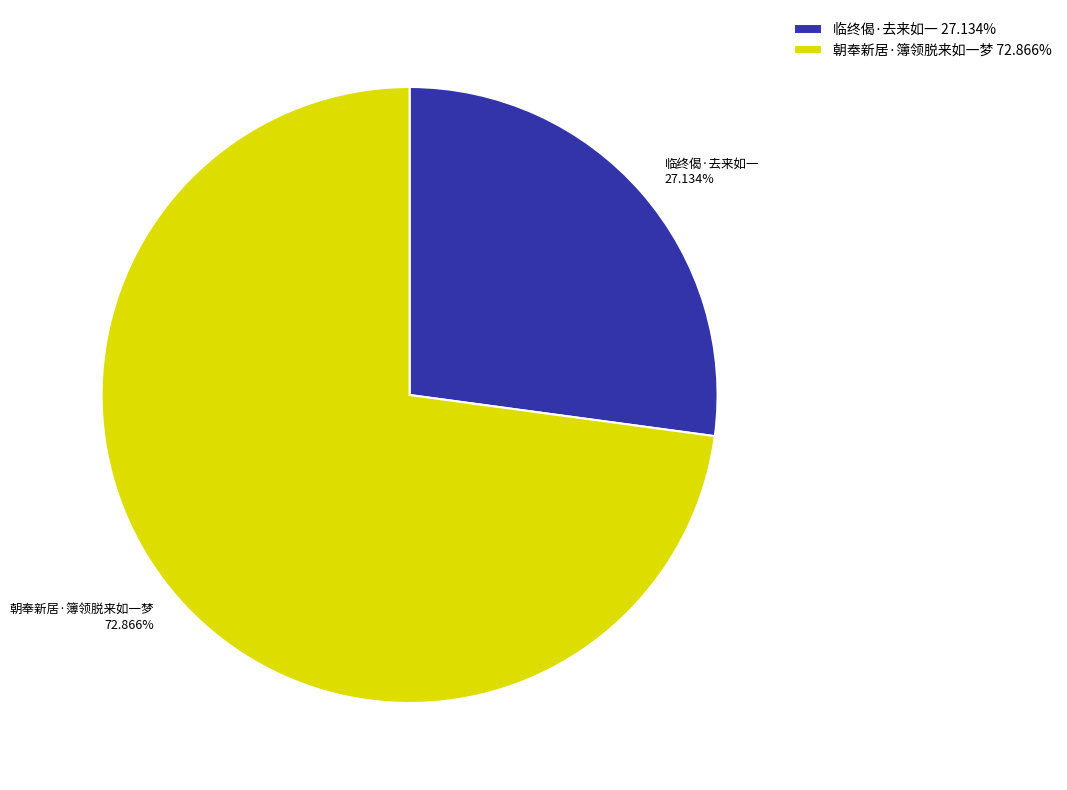

How many segments does this pie chart have?

2